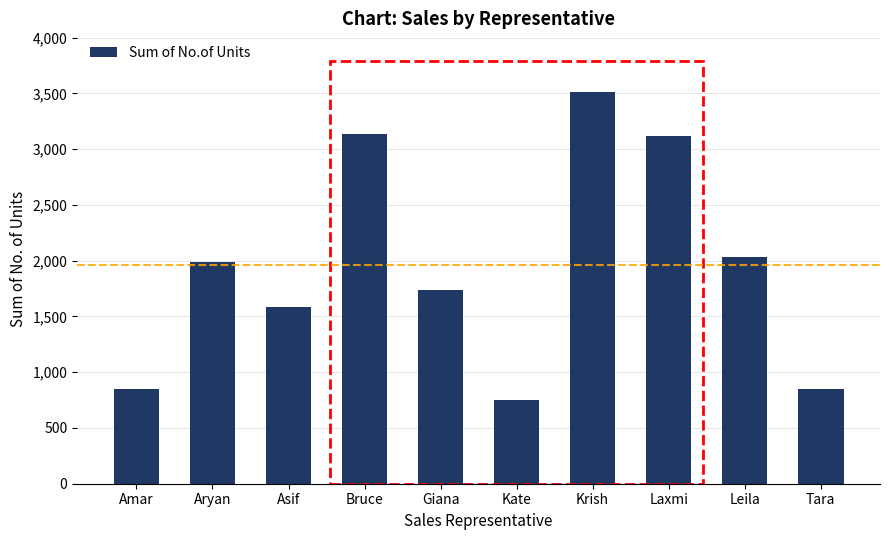

What is the difference between the maximum and minimum values?

2758